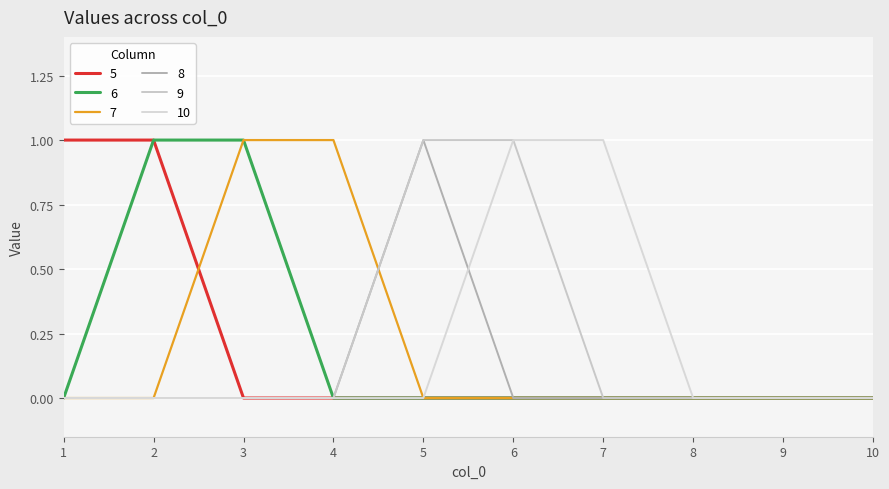

Does the chart have visible grid lines?

Yes